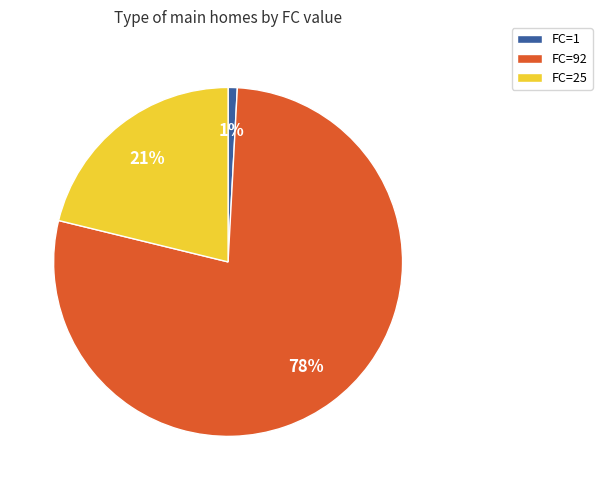

To the nearest percent, what is the average slice percentage?

33%